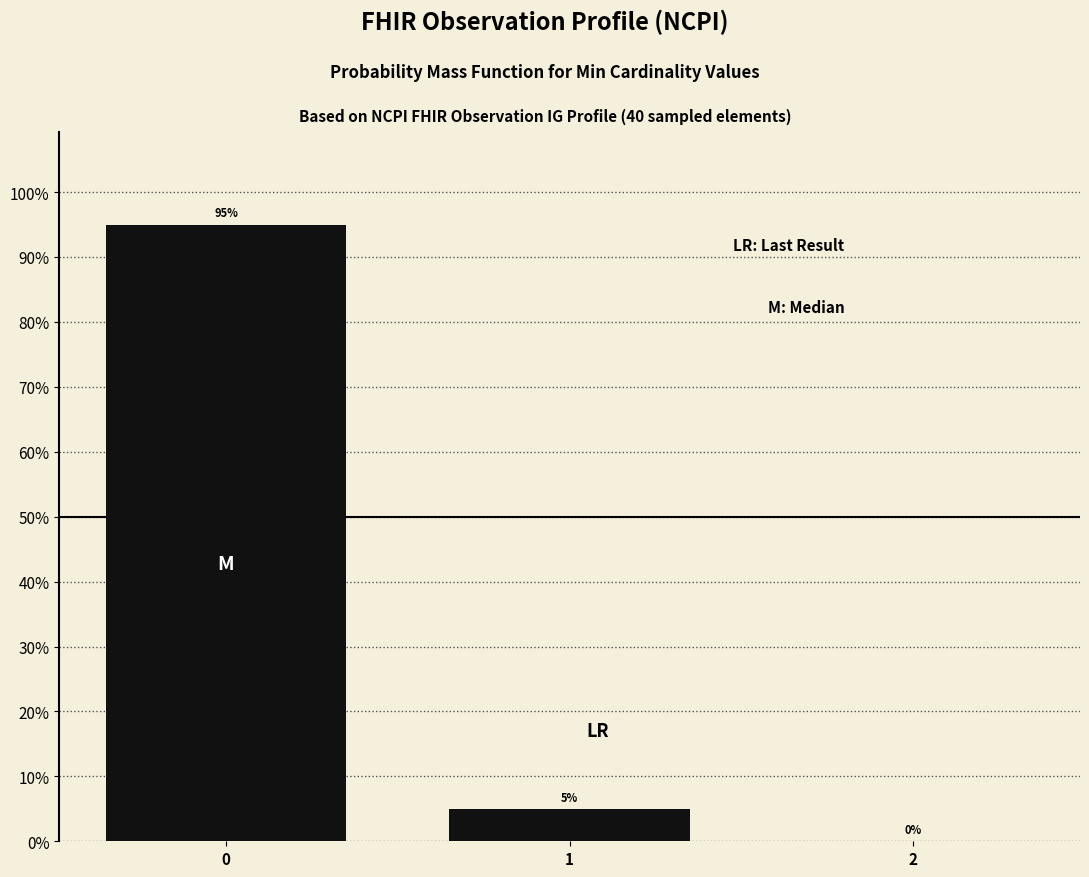

Reading right to left, what are all the values shown in this chart?

2=0	1=5	0=95